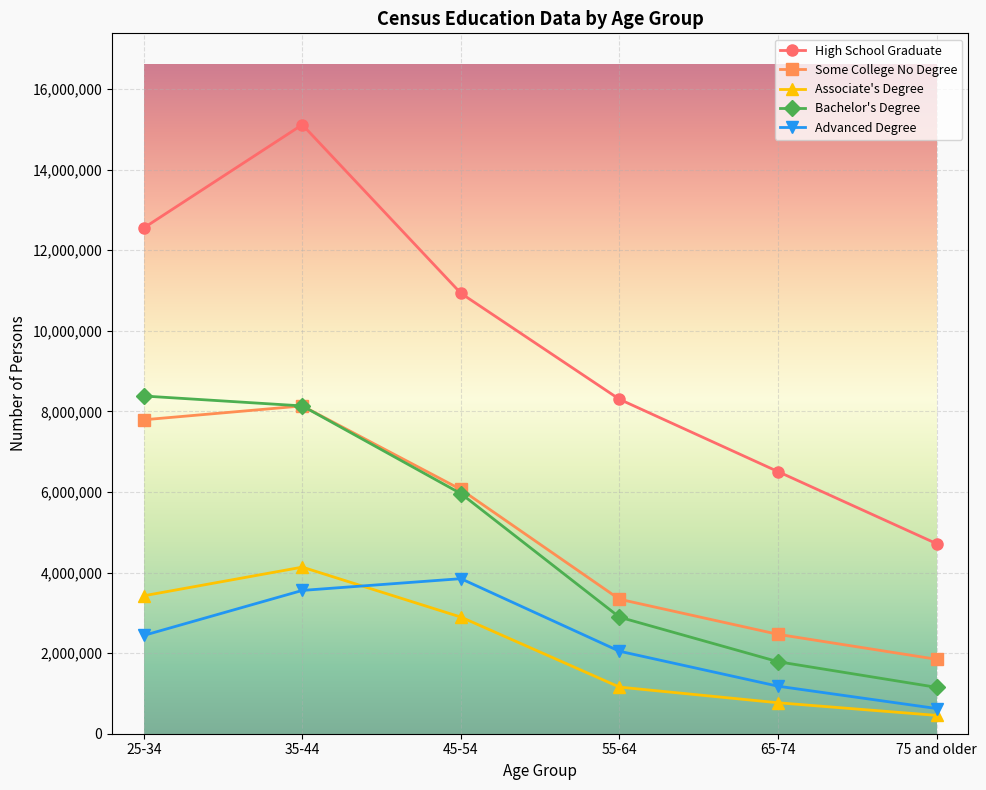

The value of Associate's Degree at 35-44 is 4134966. True or false?

True